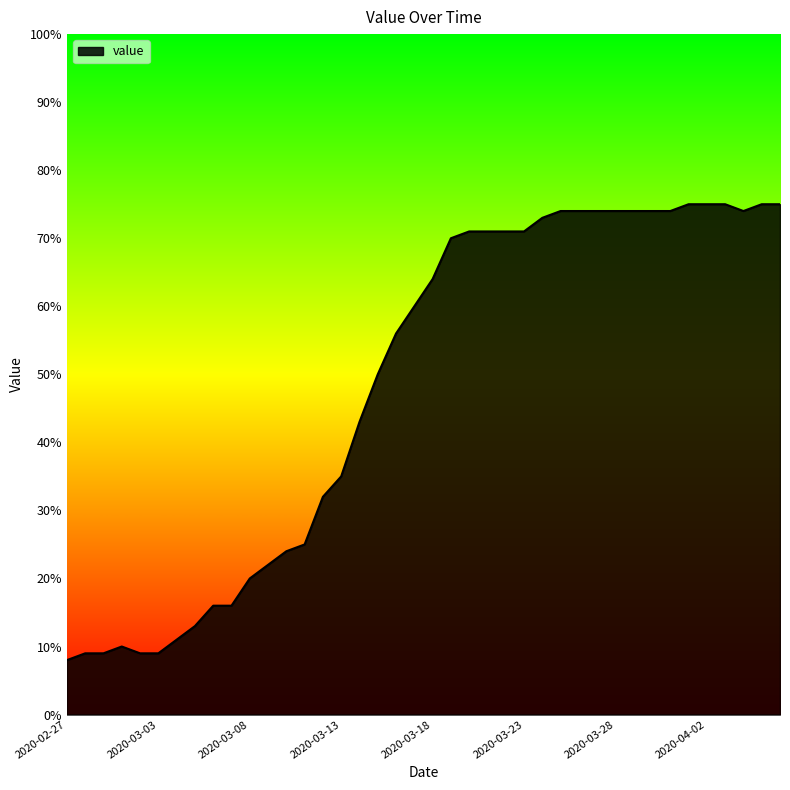

What is the difference between the maximum and minimum values?

67